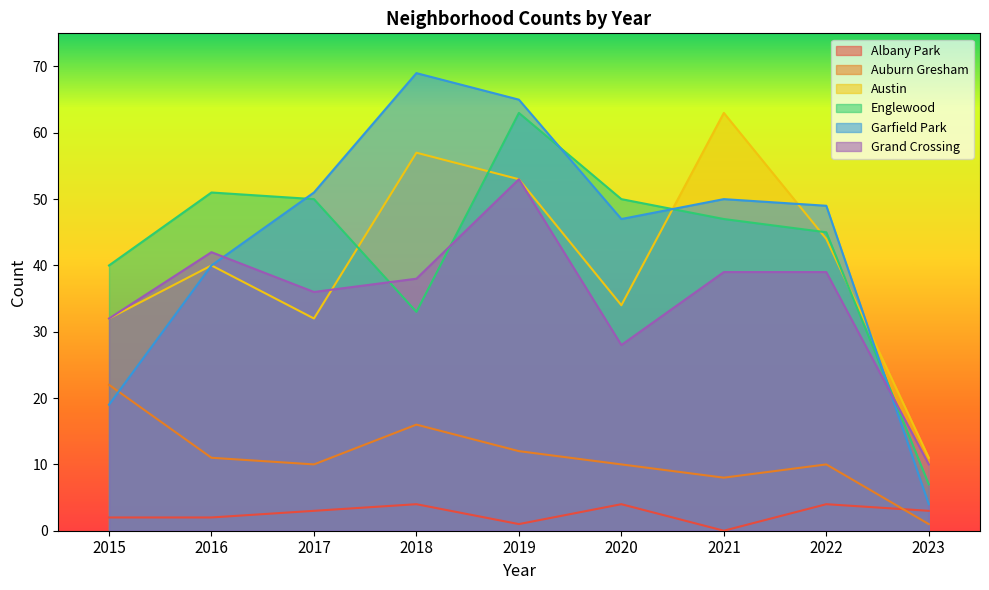

What is the difference between the maximum and second lowest values in the Auburn Gresham series?

14